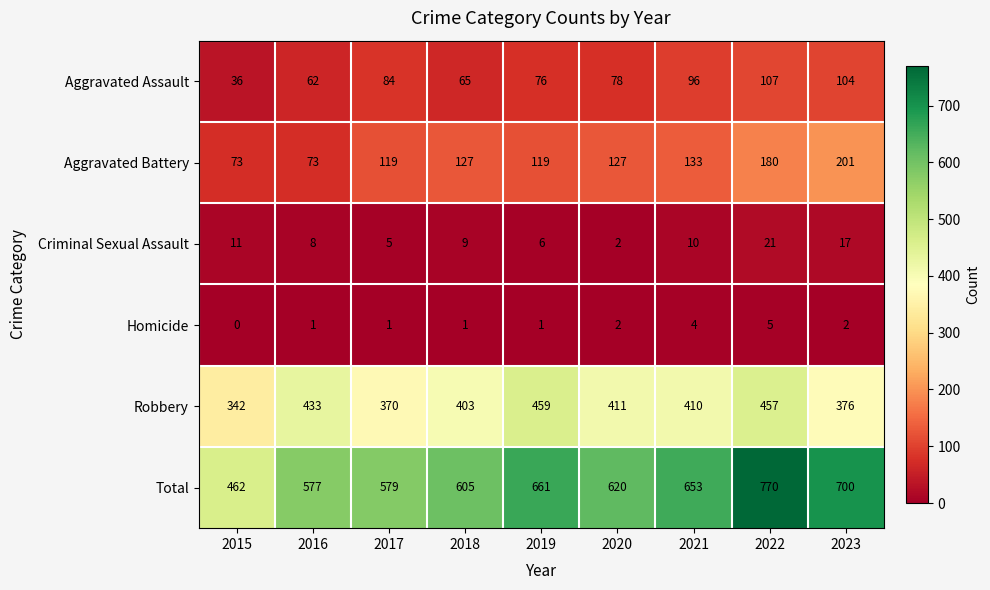

The value of Aggravated Assault at 2019 is 76. True or false?

True